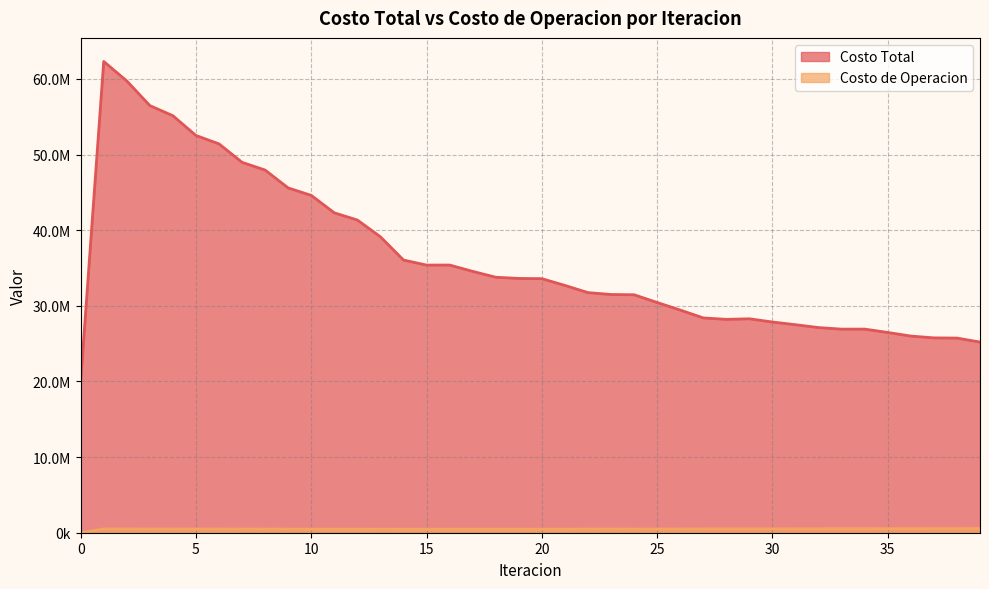

What is the value of the Costo de Operacion point at the 20th from the left?

473590.3